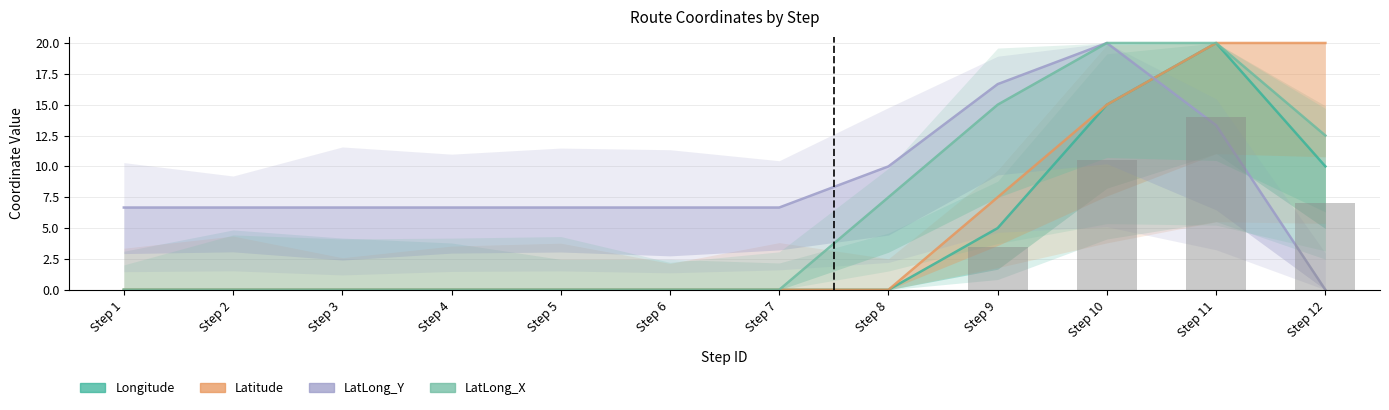

Which series changed the most between Step 2 and Step 12?

Latitude